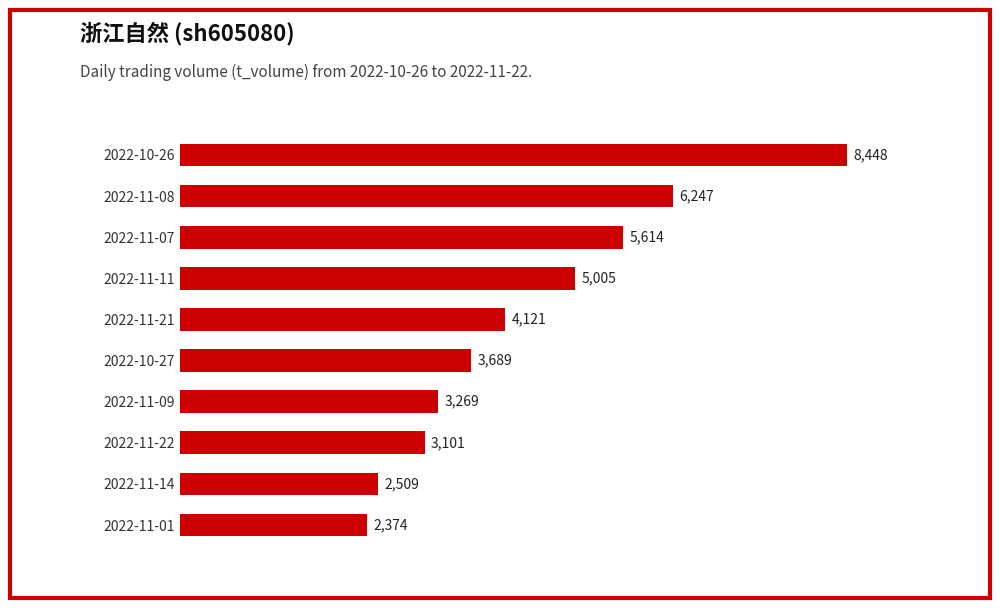

Where is the data nearest to the value 5411?

2022-11-07